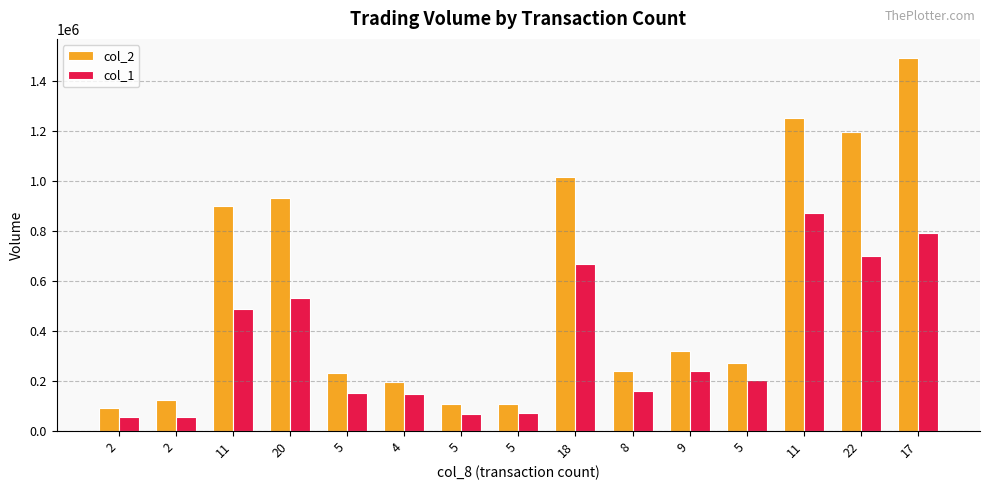

Reading left to right, what are all the values shown in this chart?

col_2: 2=90860	2=123020	11=901380	20=933820	5=232570	4=195480	5=109800	5=109660	18=1015100	8=241770	9=322240	5=273390	11=1252060	22=1196350	17=1494630
col_1: 2=56000	2=56000	11=489000	20=533000	5=154000	4=148000	5=68000	5=74000	18=669000	8=160000	9=242000	5=205000	11=874000	22=702000	17=791000